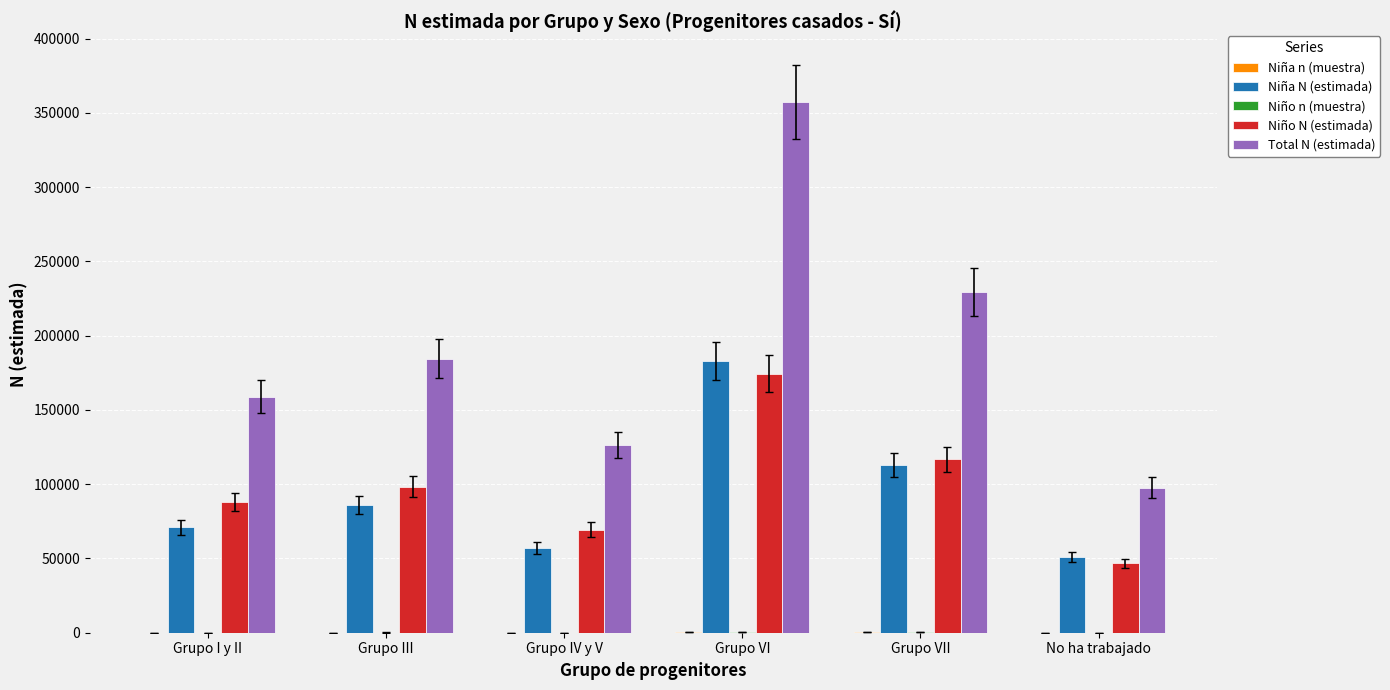

At which category is the sum across all series the highest?

Grupo VI